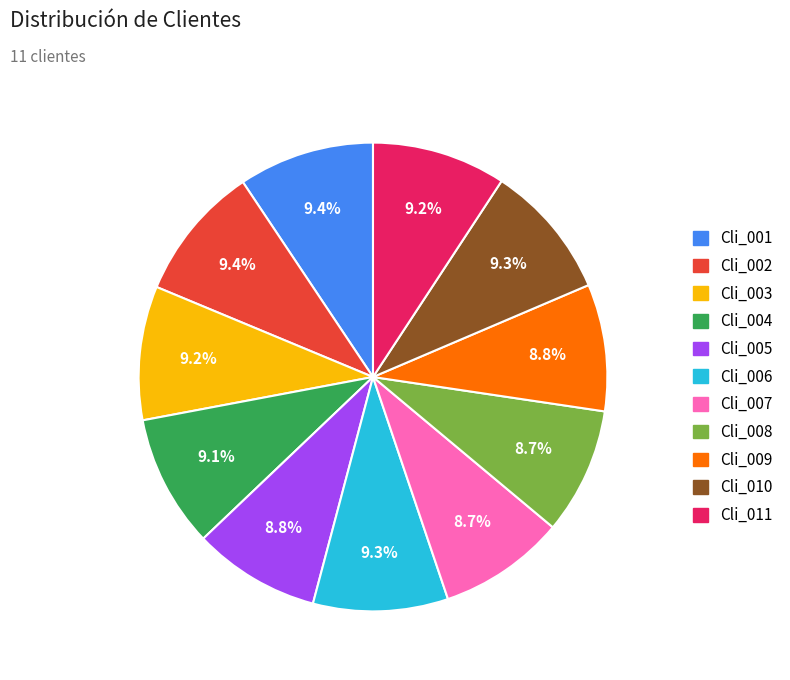

Is it true that Cli_005 is 20% of the pie?

False